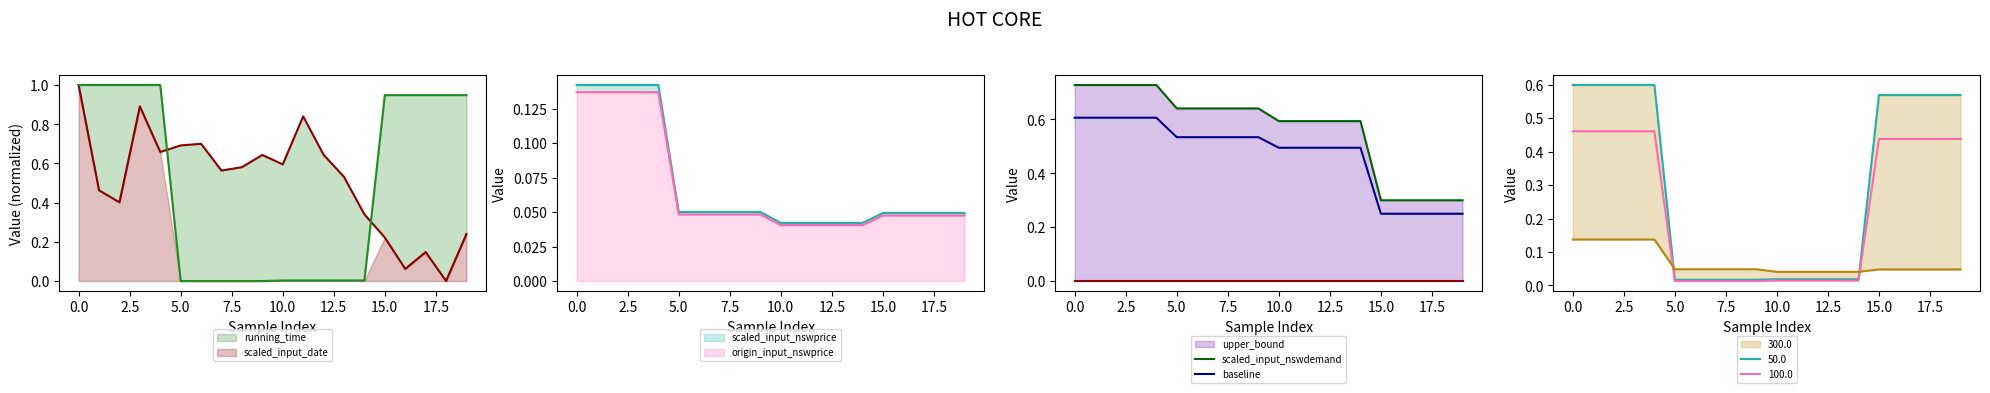

The scaled_input_date series shows 0.5 at 19. True or false?

False